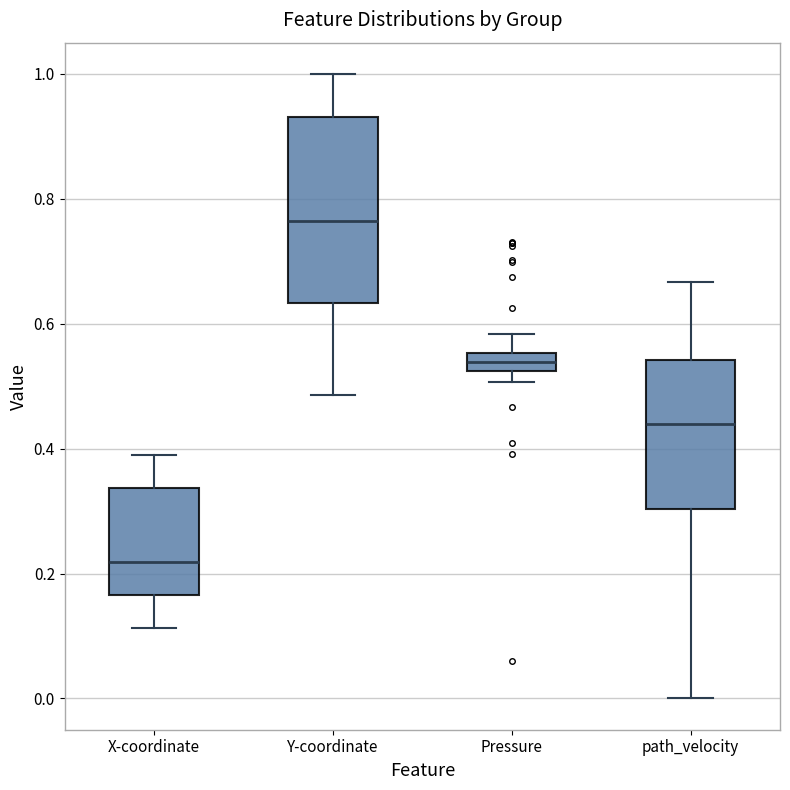

Which box is the tallest, from its lower edge to its upper edge?

Y-coordinate